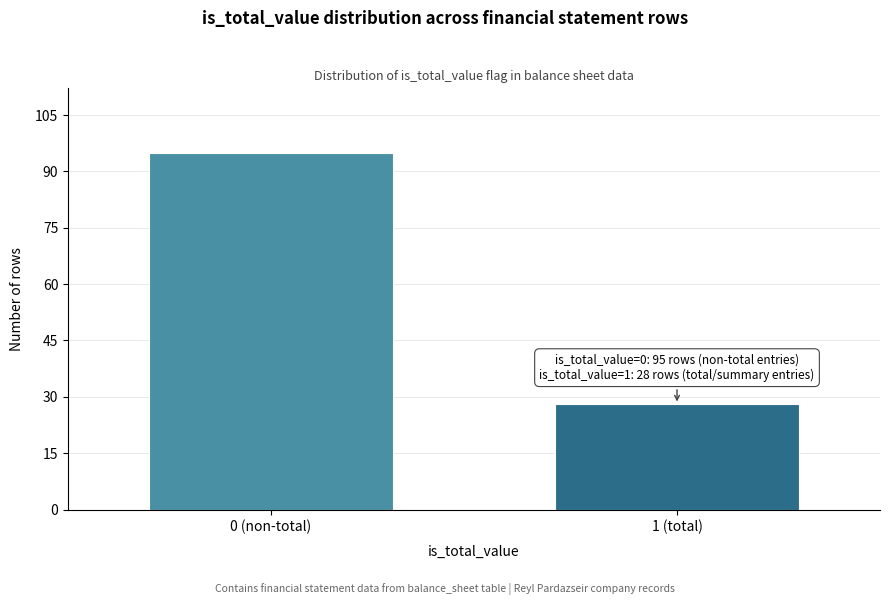

Reading left to right, transcribe all the data shown in this chart.

95	28